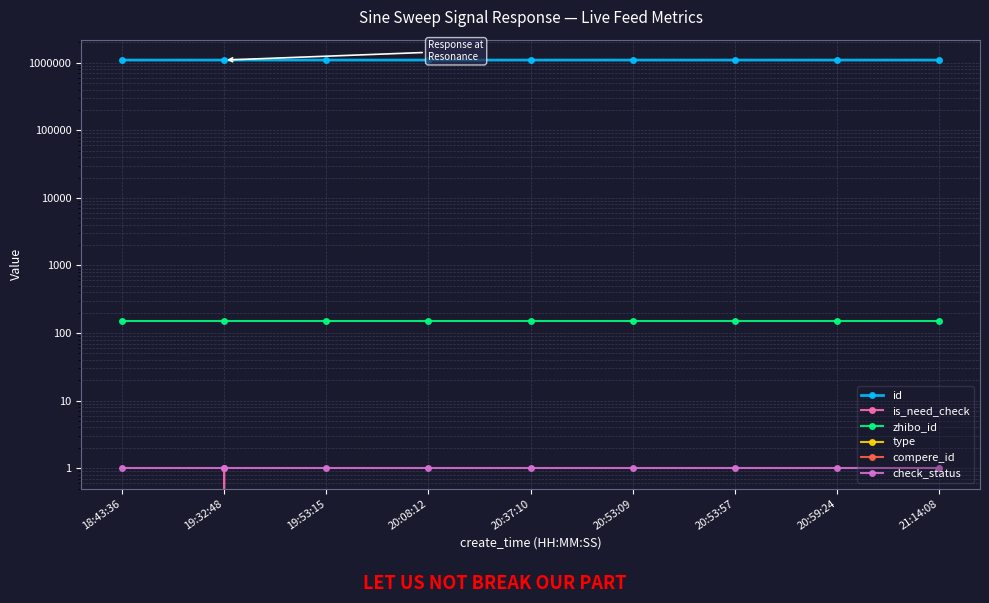

What is the label of the 1st point from the left?

18:43:36